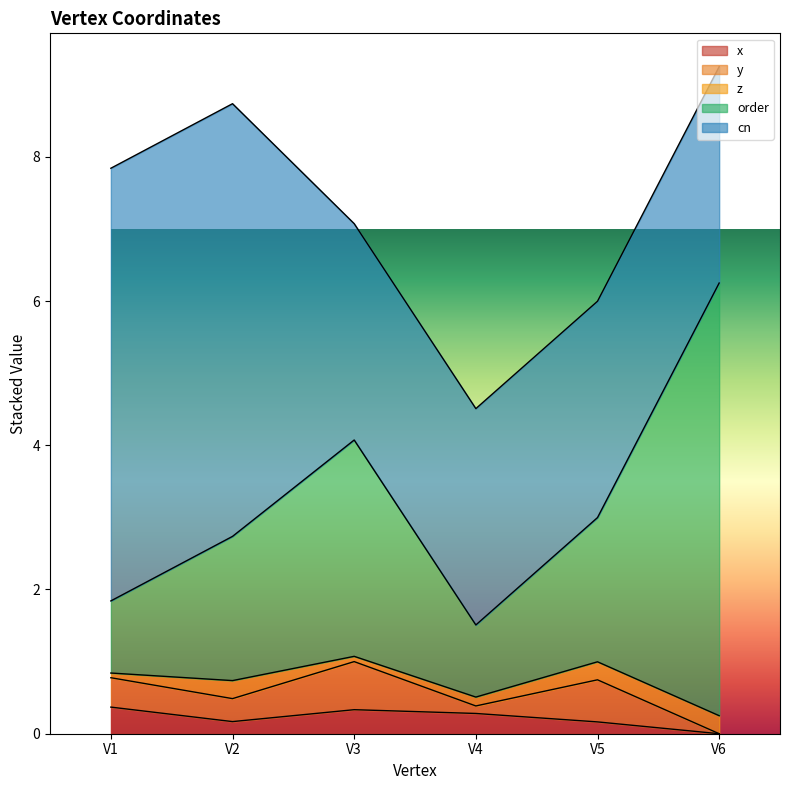

Is it true that x equals 0.2 at V2?

True